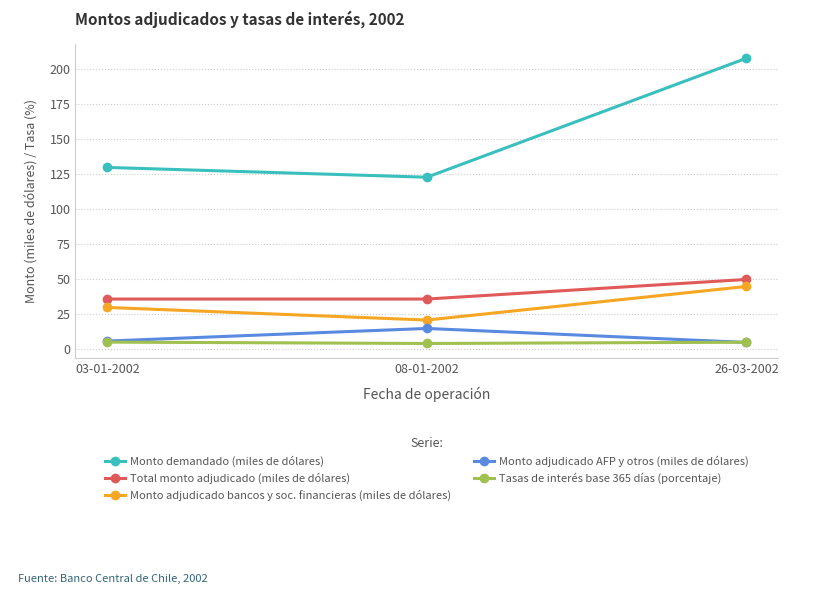

Count the Monto adjudicado AFP y otros (miles de dólares) values in the range 5 to 15.

3